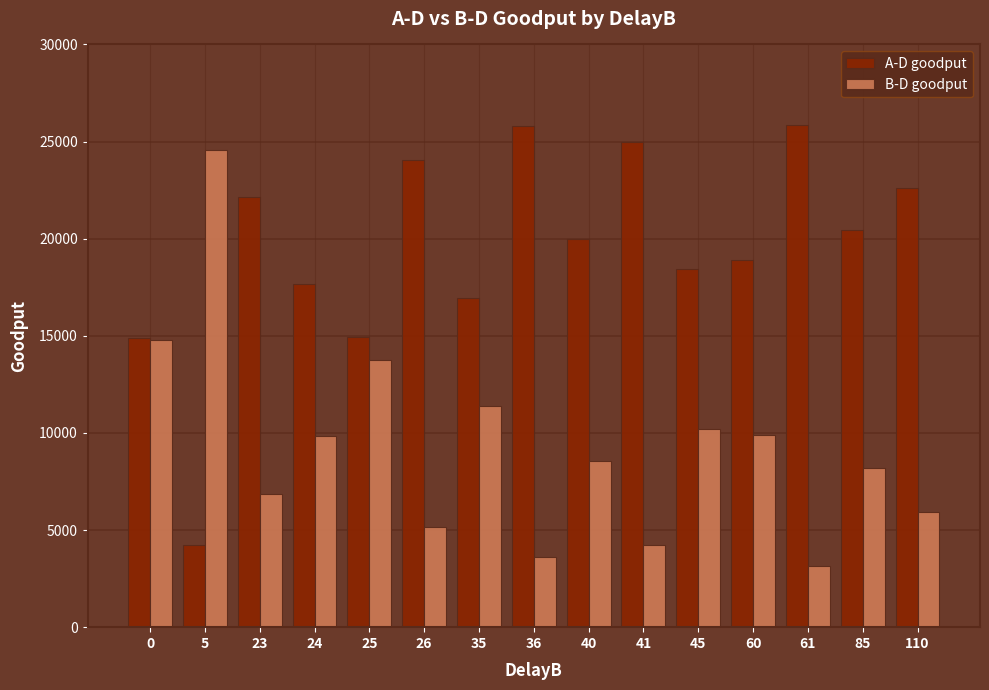

What value does the B-D goodput series have at 36, to the nearest 50?

3600